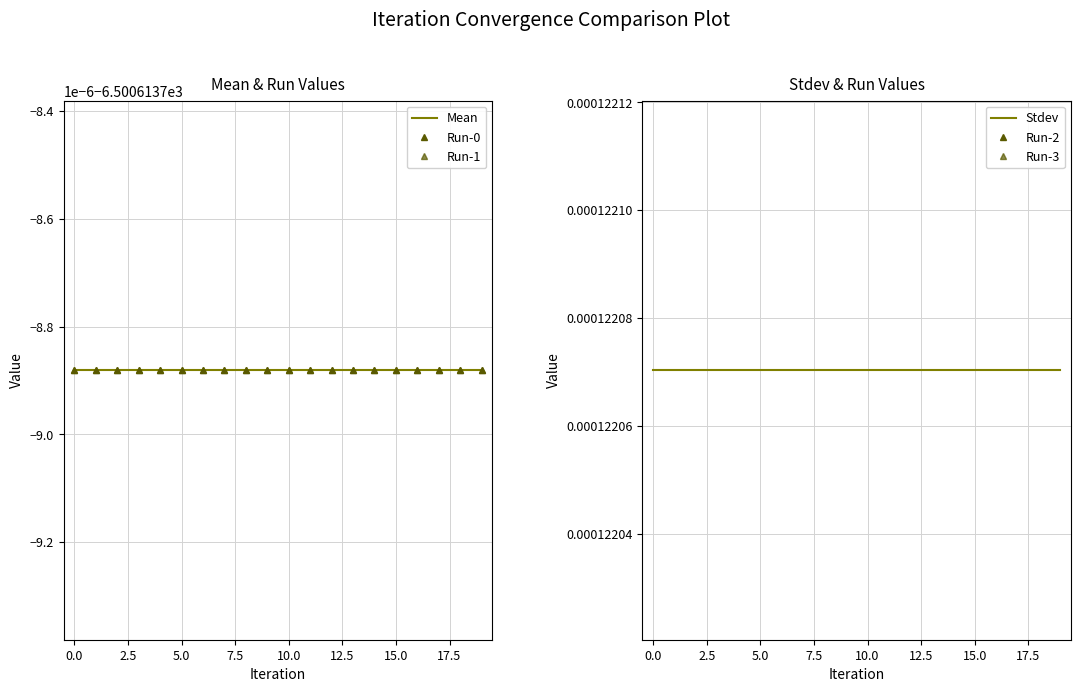

Is it true that Run-3 equals -6500.6 at 0.0?

True